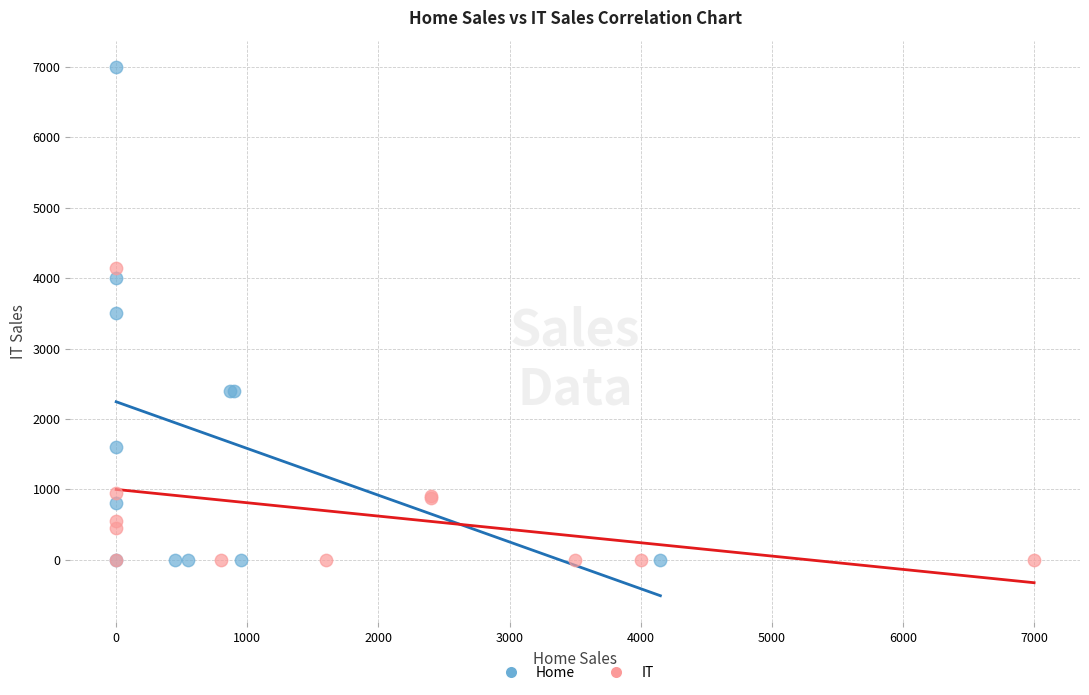

What are all the series names shown in the legend?

Home, IT